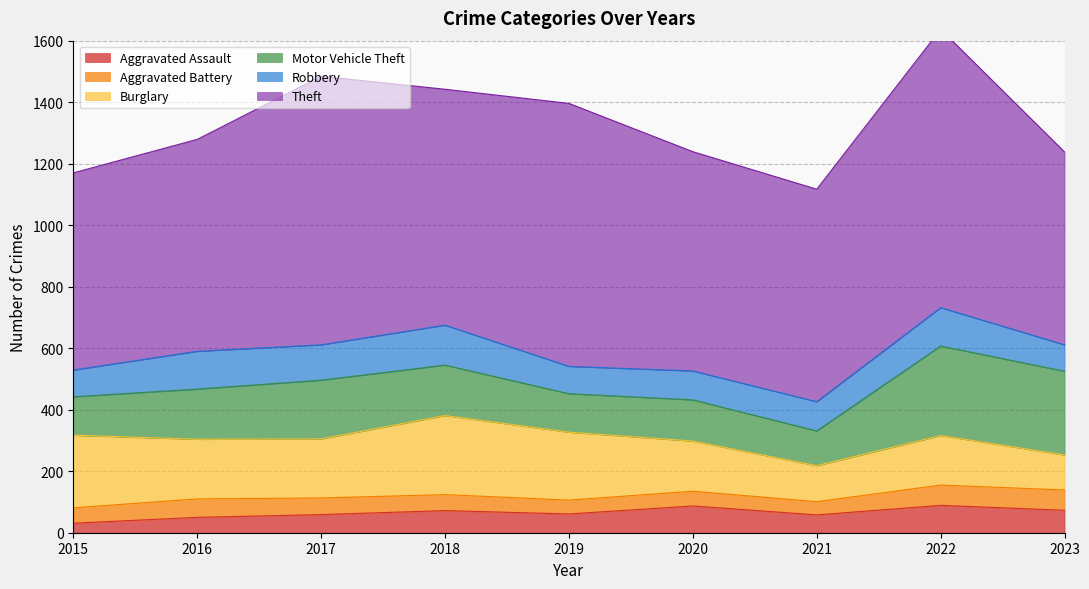

What are all the series names shown in the legend?

Aggravated Assault, Aggravated Battery, Burglary, Motor Vehicle Theft, Robbery, Theft